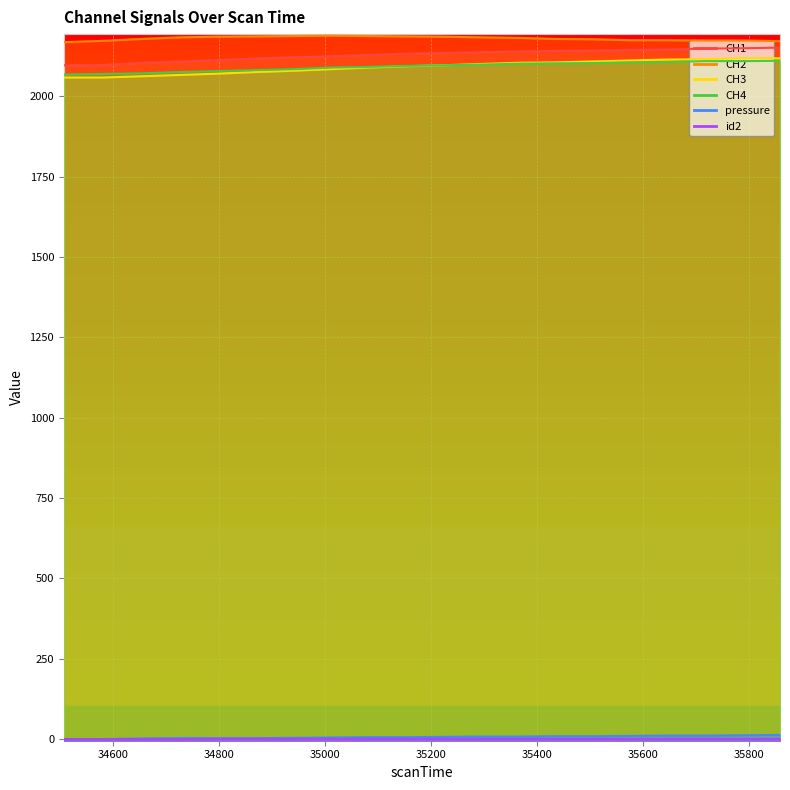

What is the value of the id2 point at the 17th from the left?

1